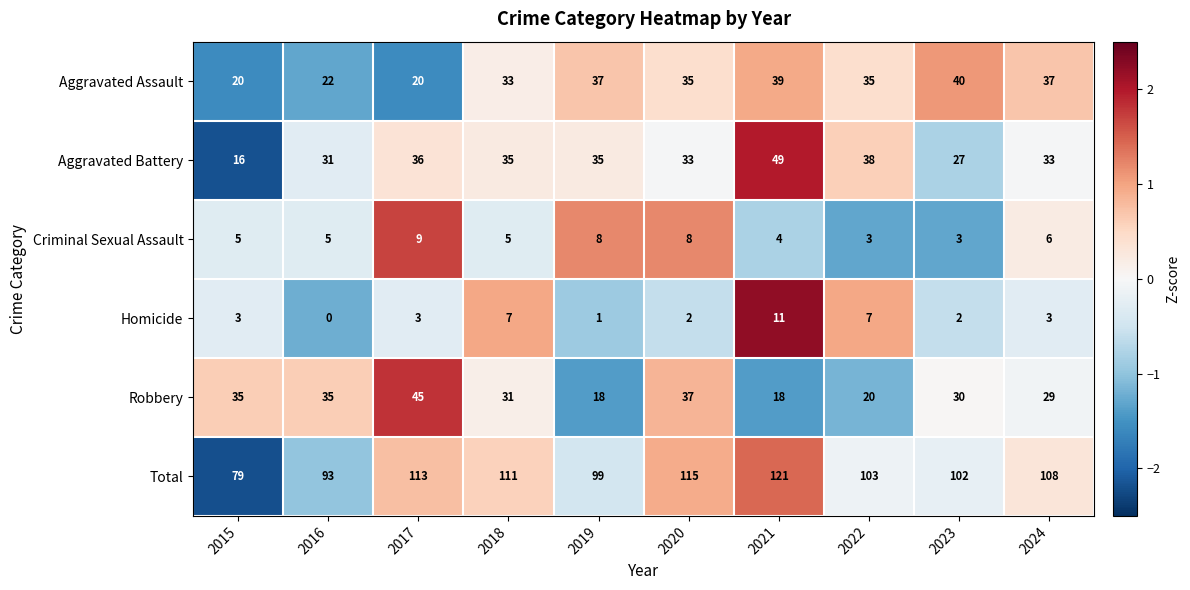

Rank the series by their maximum value, from lowest to highest.

Criminal Sexual Assault, Homicide, Aggravated Assault, Robbery, Aggravated Battery, Total